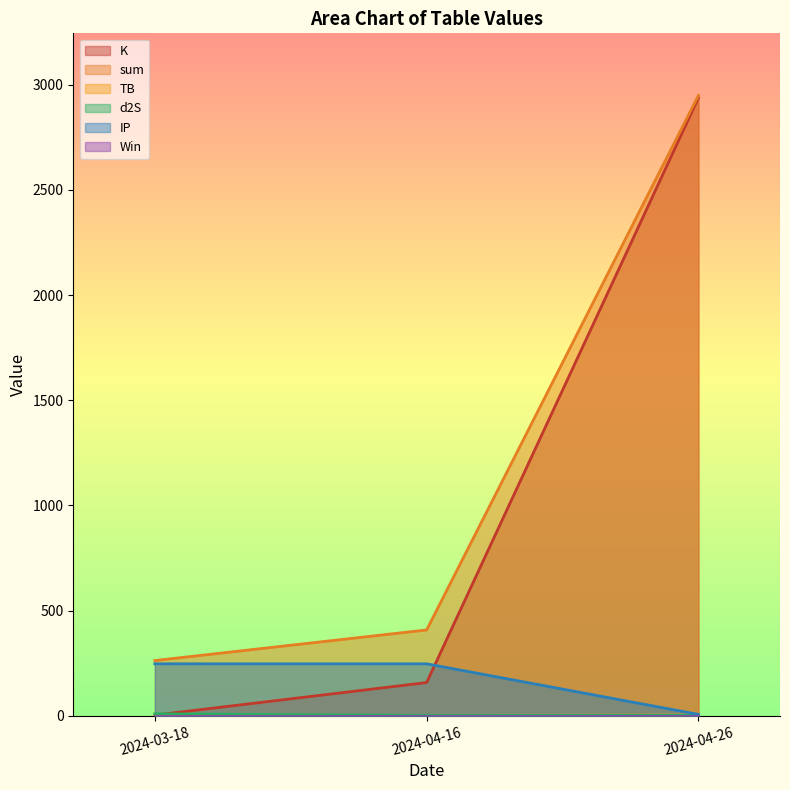

Which category has the highest value across all series?

2024-04-26